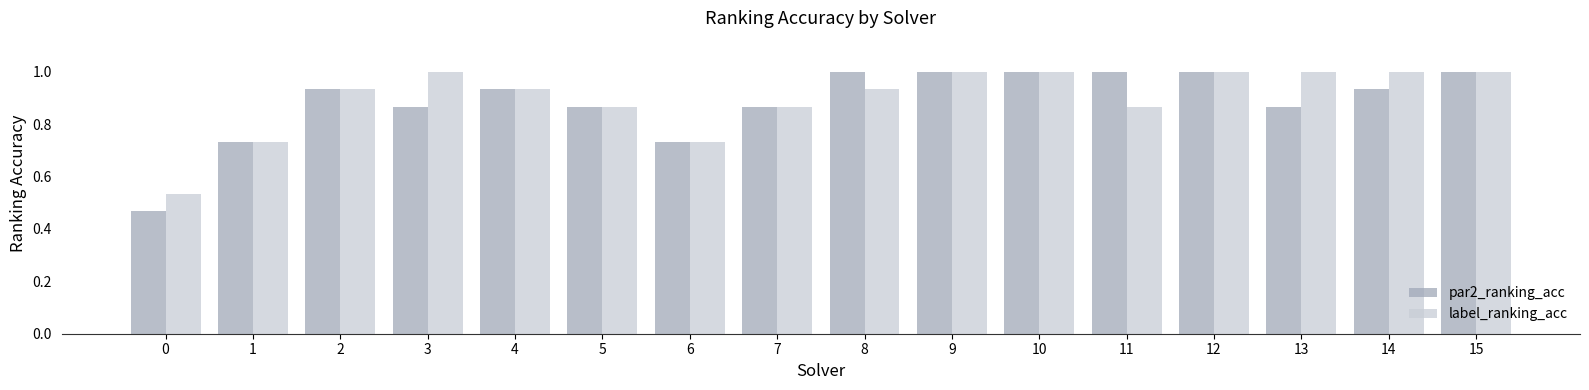

What is the total value across all series at 0?

1.0